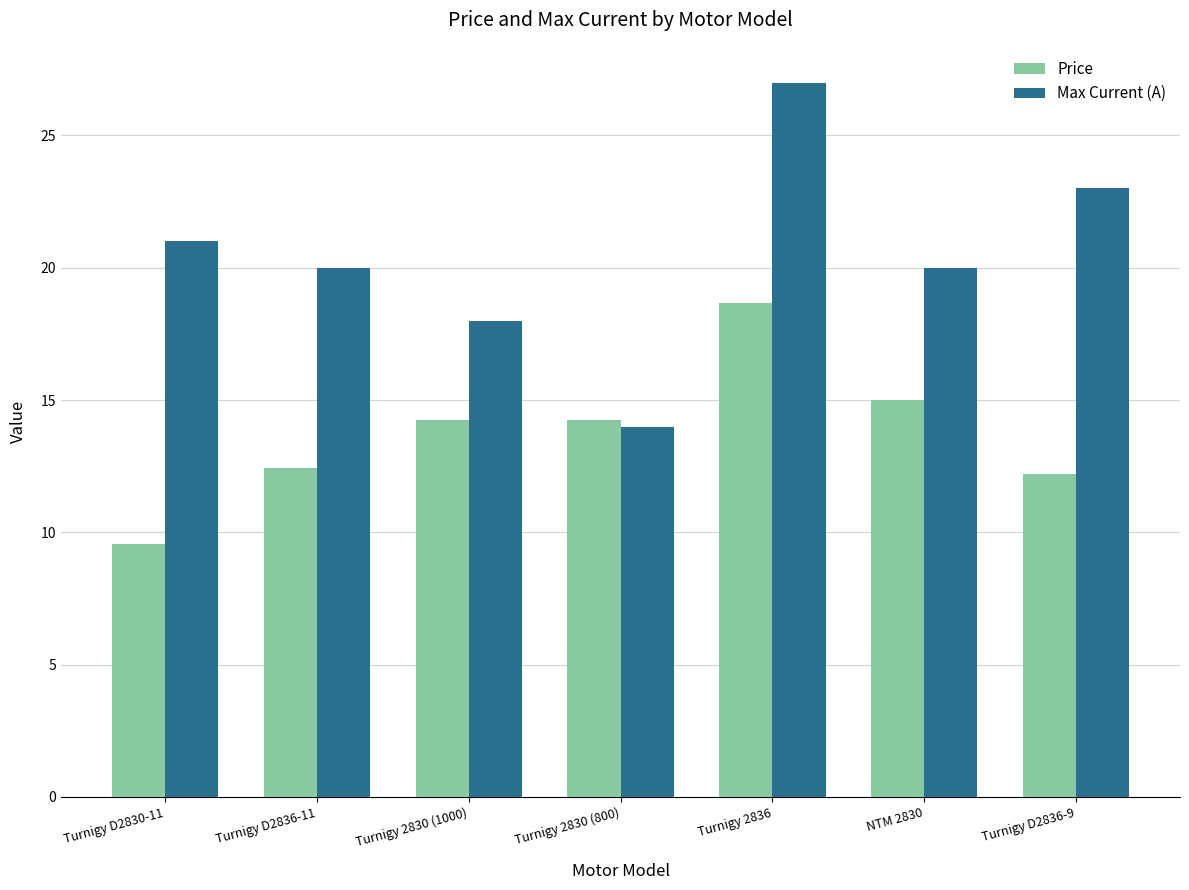

What position from the right is Turnigy 2836?

3